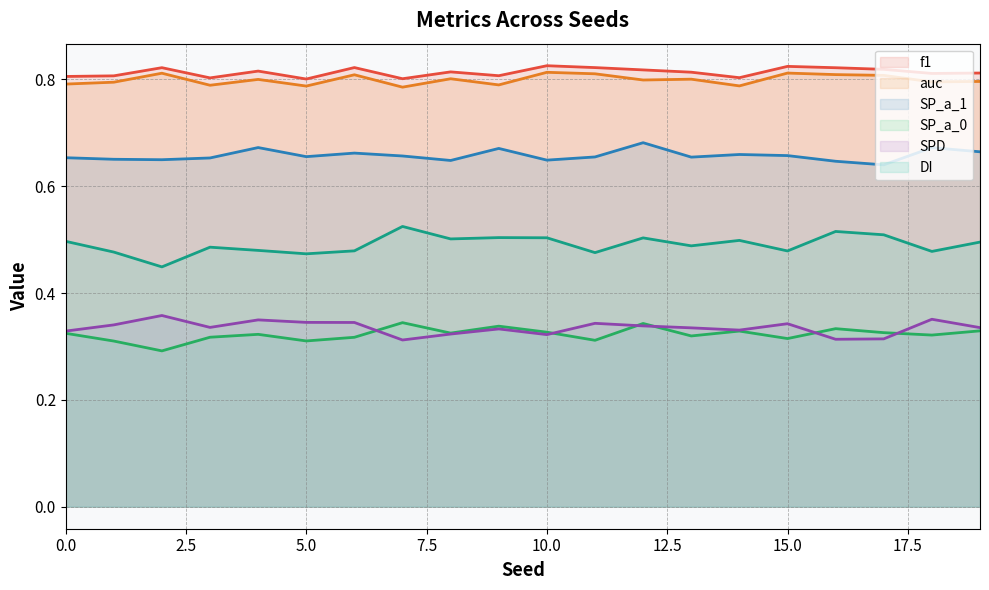

Which series has the largest total across all categories?

f1